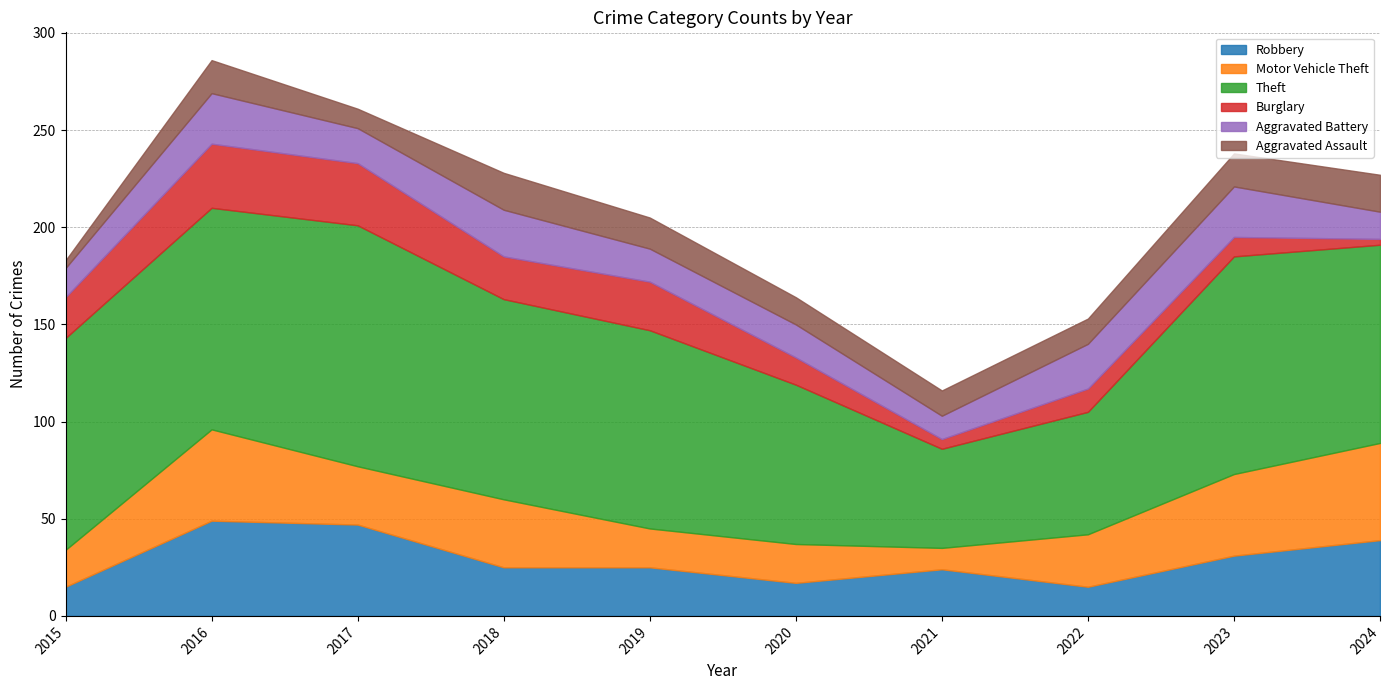

What value does the Burglary series have at 2018?

22